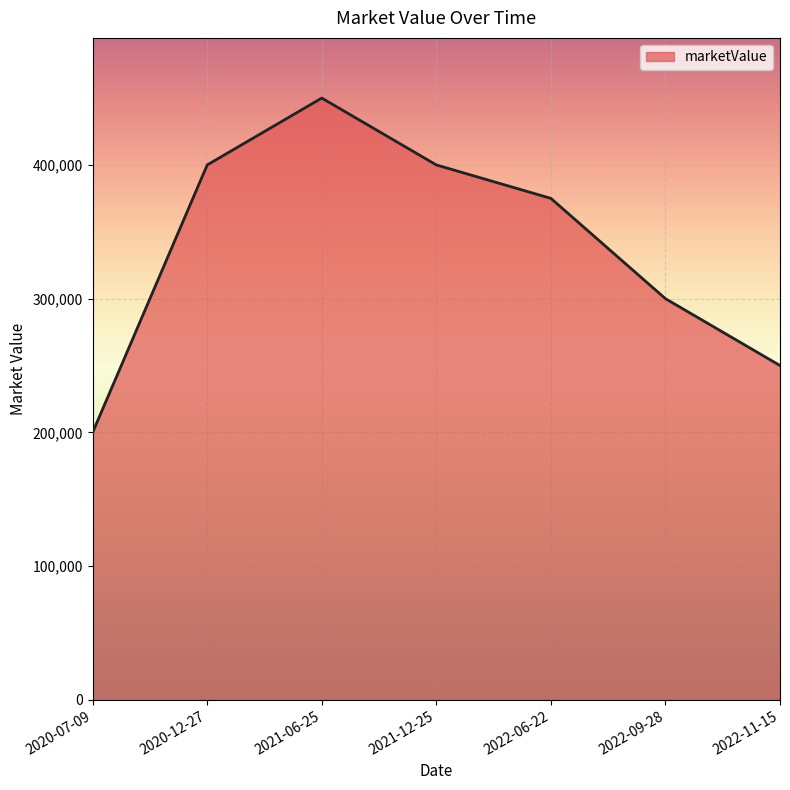

Approximately how many times larger is the value at 2020-12-27 compared to 2021-12-25?

1.0